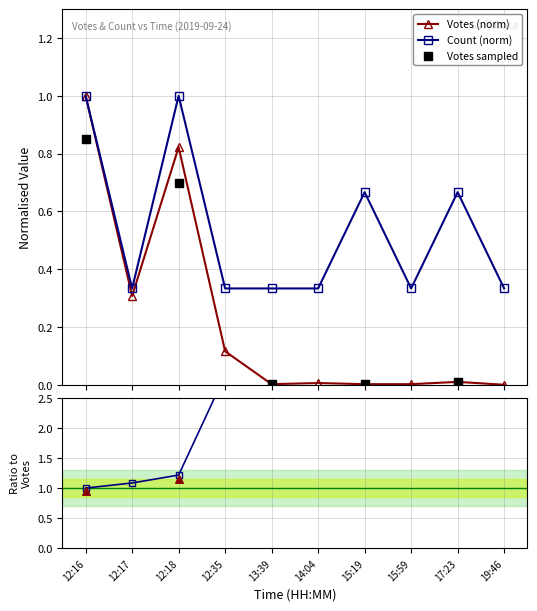

Which series reaches the maximum Y coordinate?

Votes